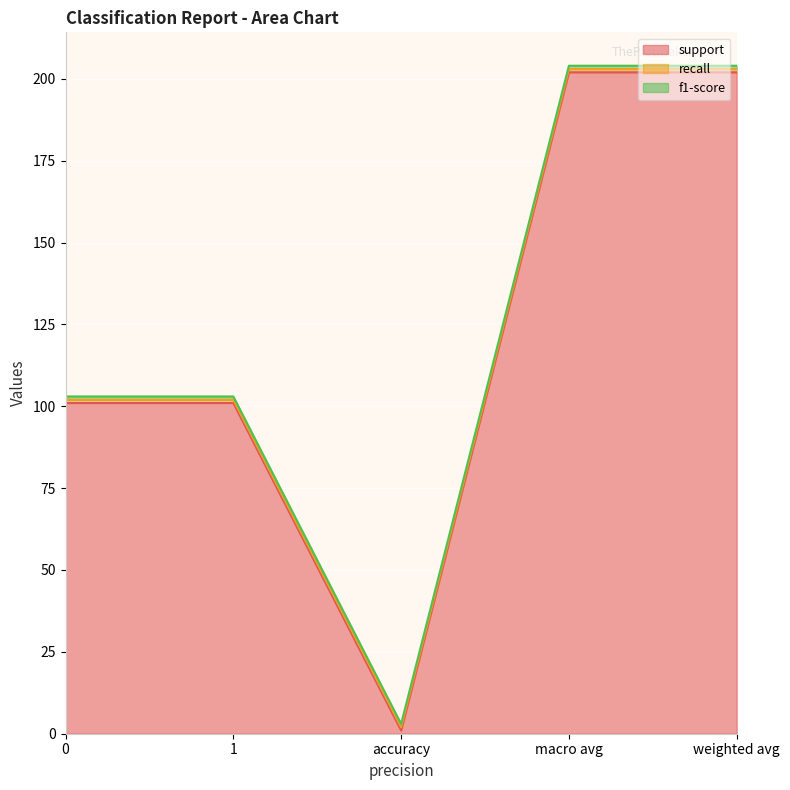

True or false: recall and f1-score cross at least once.

False